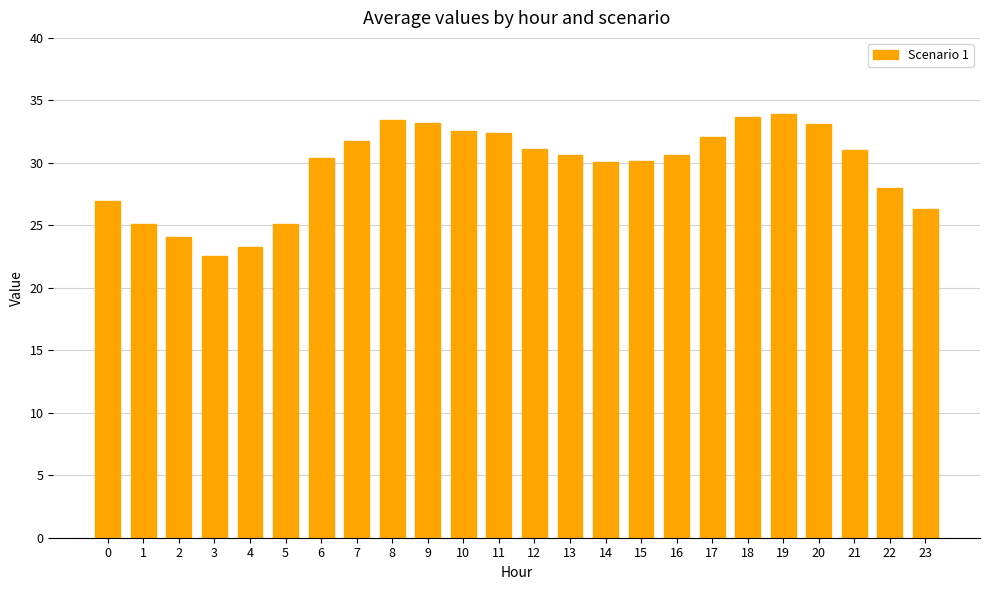

What is the value of the 18th bar from the left?

32.1